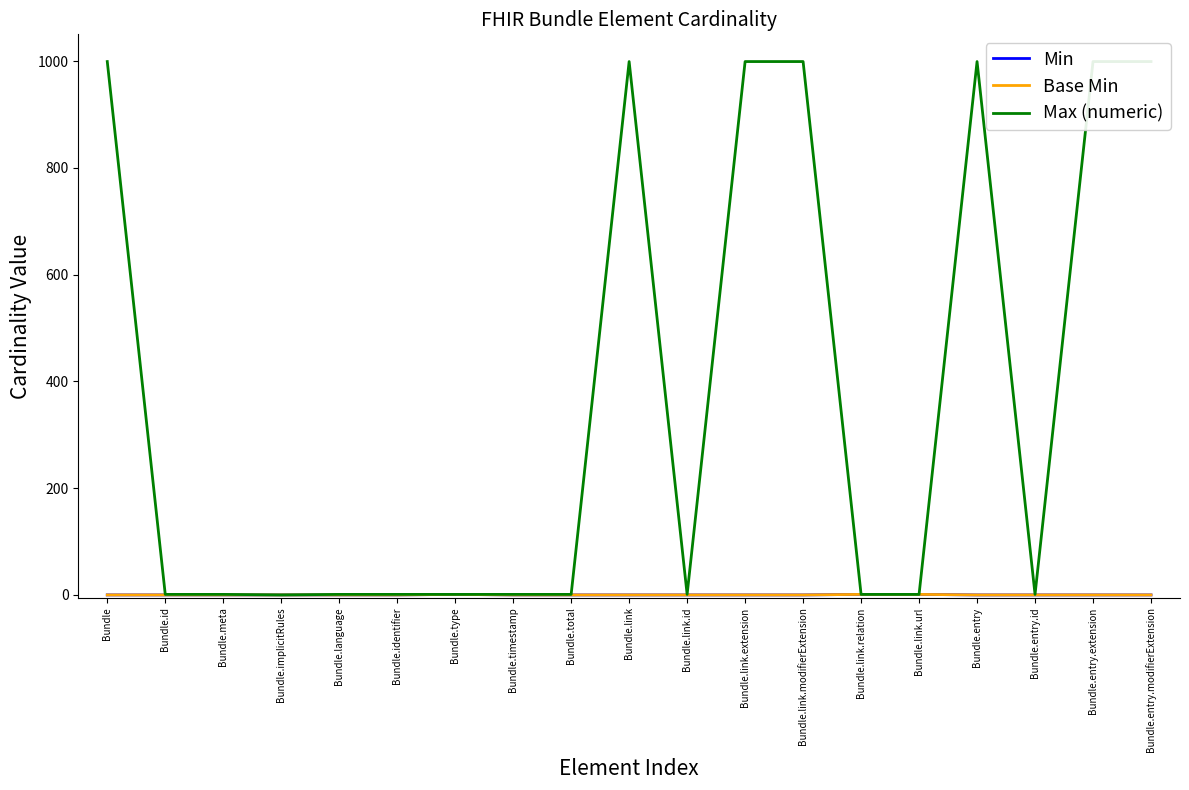

What is the sum of all Min values?

3